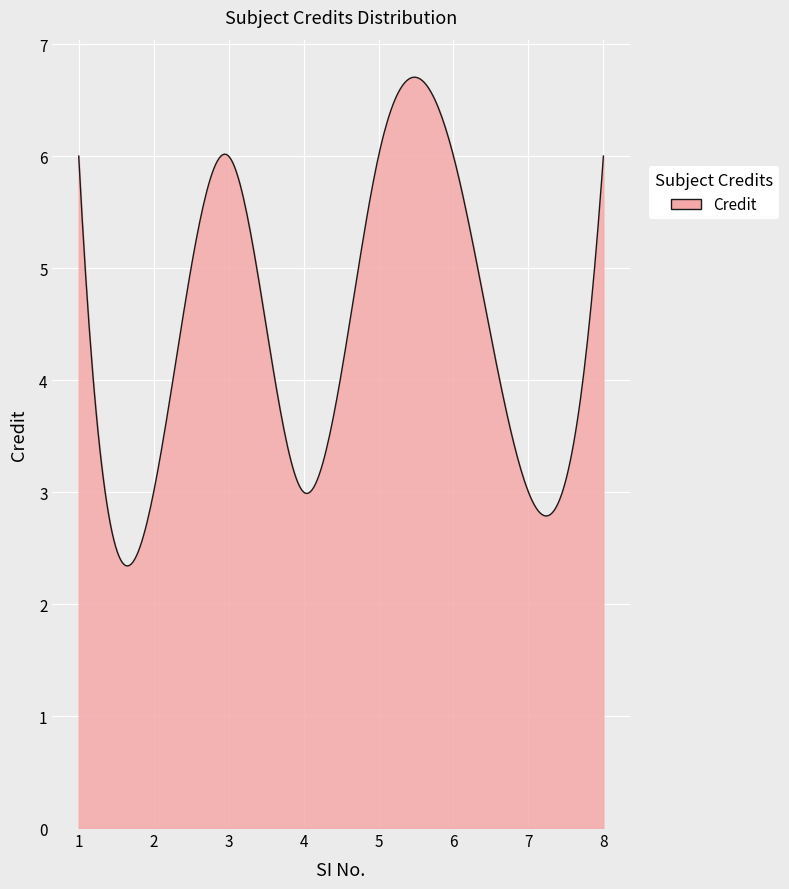

What is the minimum value shown in the chart?

2.3